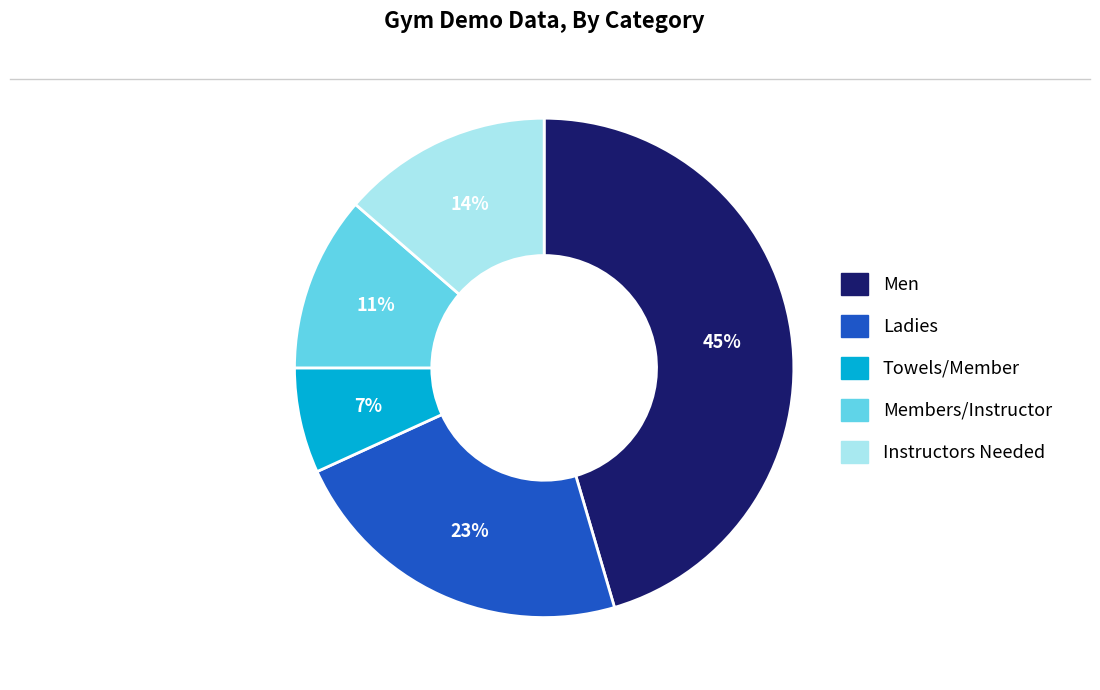

To the nearest percent, what is the combined percentage of Ladies and Men?

68%